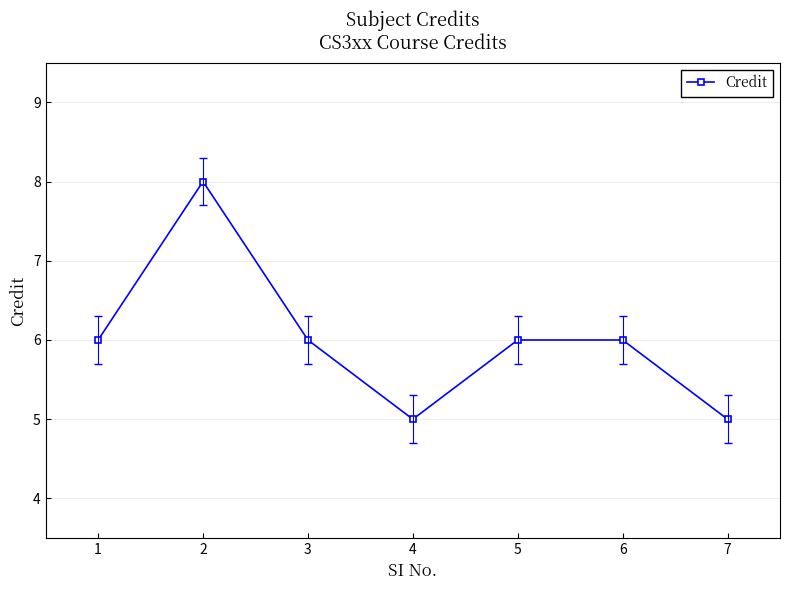

What is the average value?

6